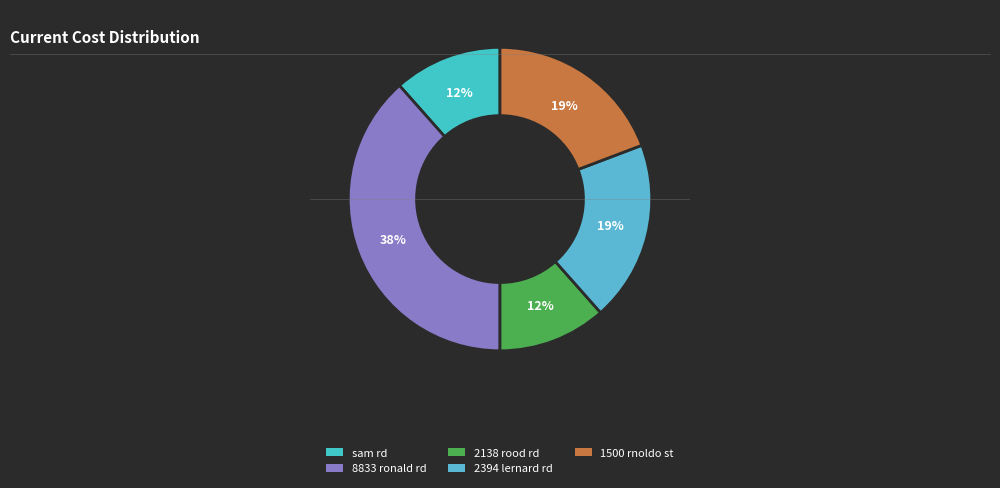

What is the ratio of the value at 2138 rood rd to the value at 2394 lernard rd?

0.6